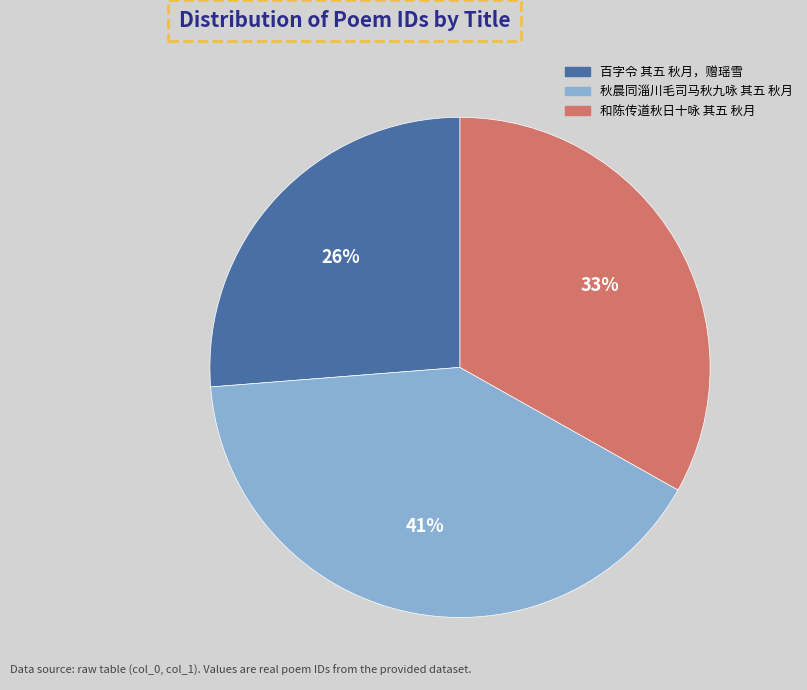

Is it true that 秋晨同淄川毛司马秋九咏 其五 秋月 is 41% of the pie?

True